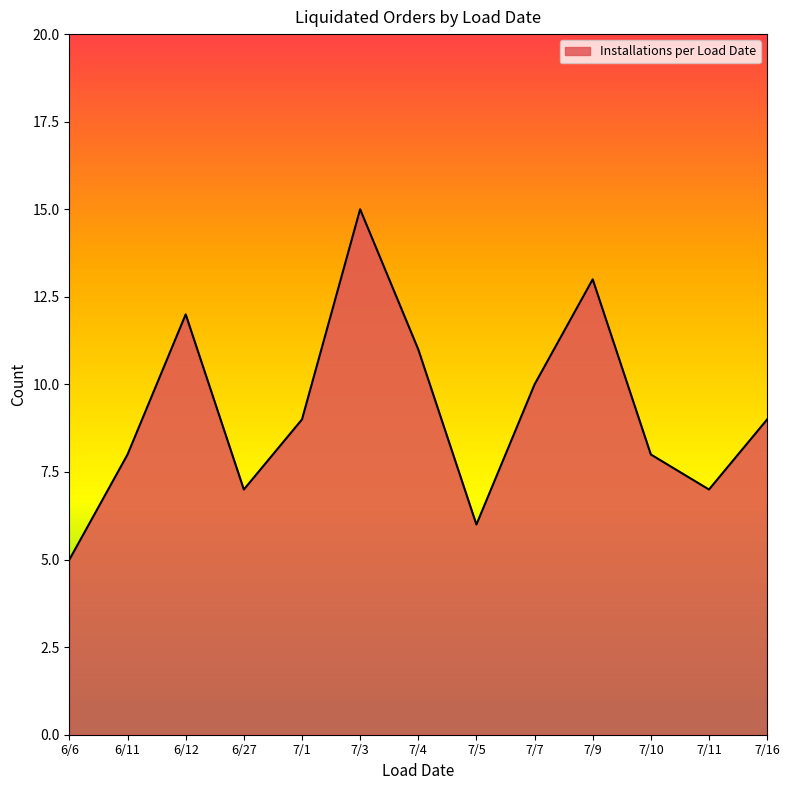

The value at 7/4 is 7. True or false?

False